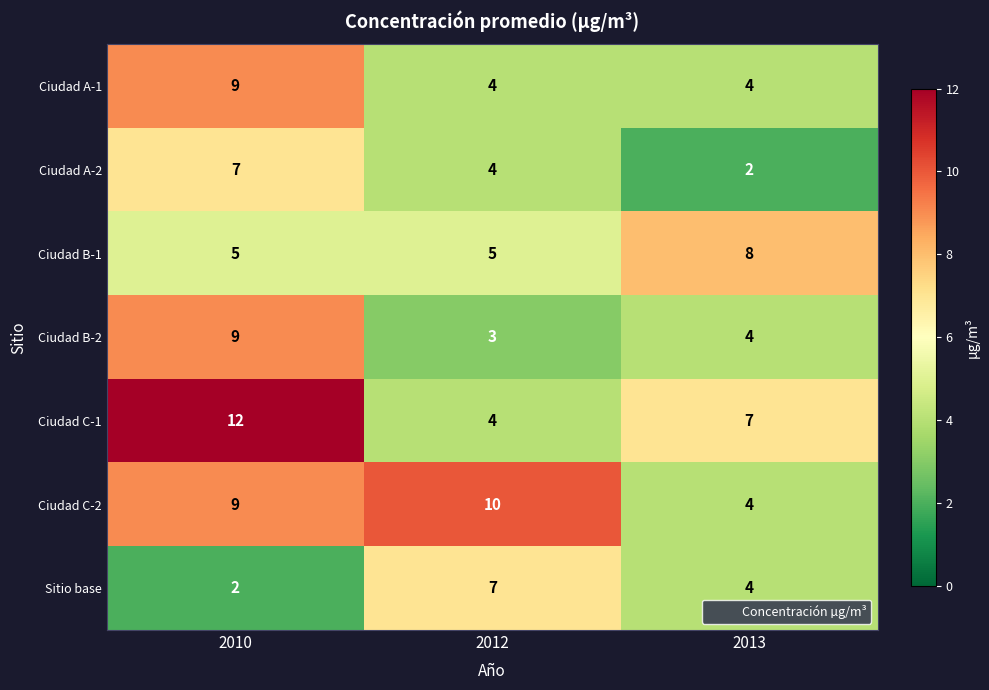

What is the difference between the Ciudad C-1 values at 2012 and 2010?

8